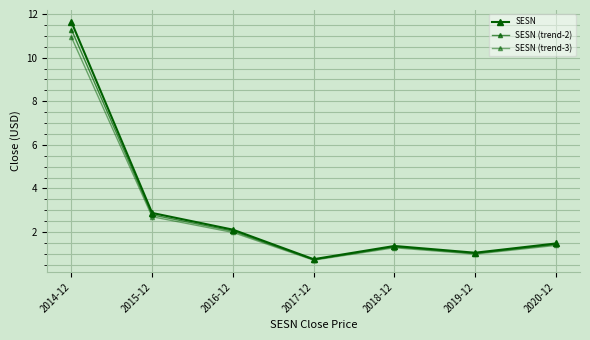

How many interior local peaks does the SESN series have?

1